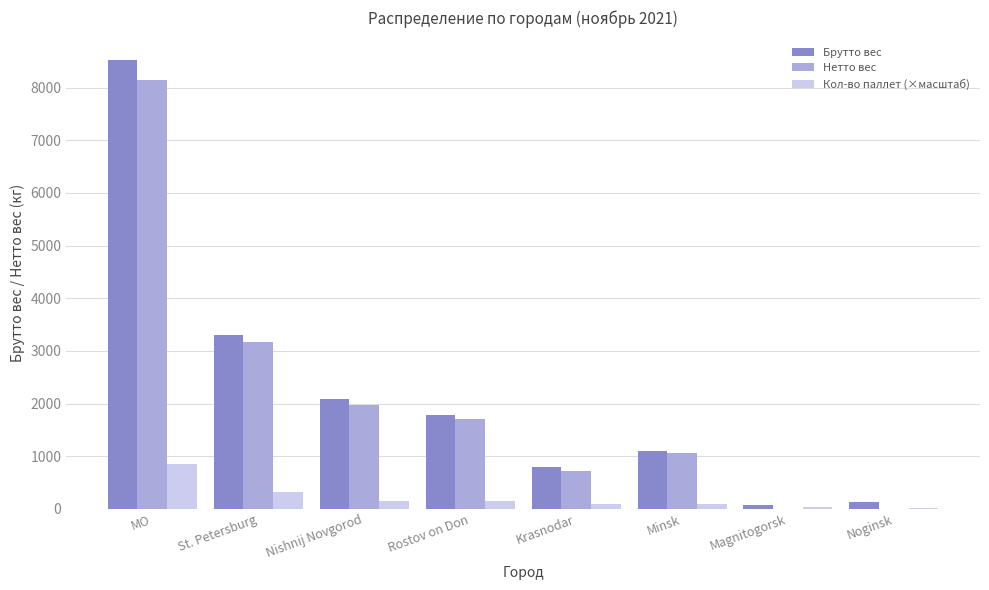

At which category is the sum across all series the highest?

MO